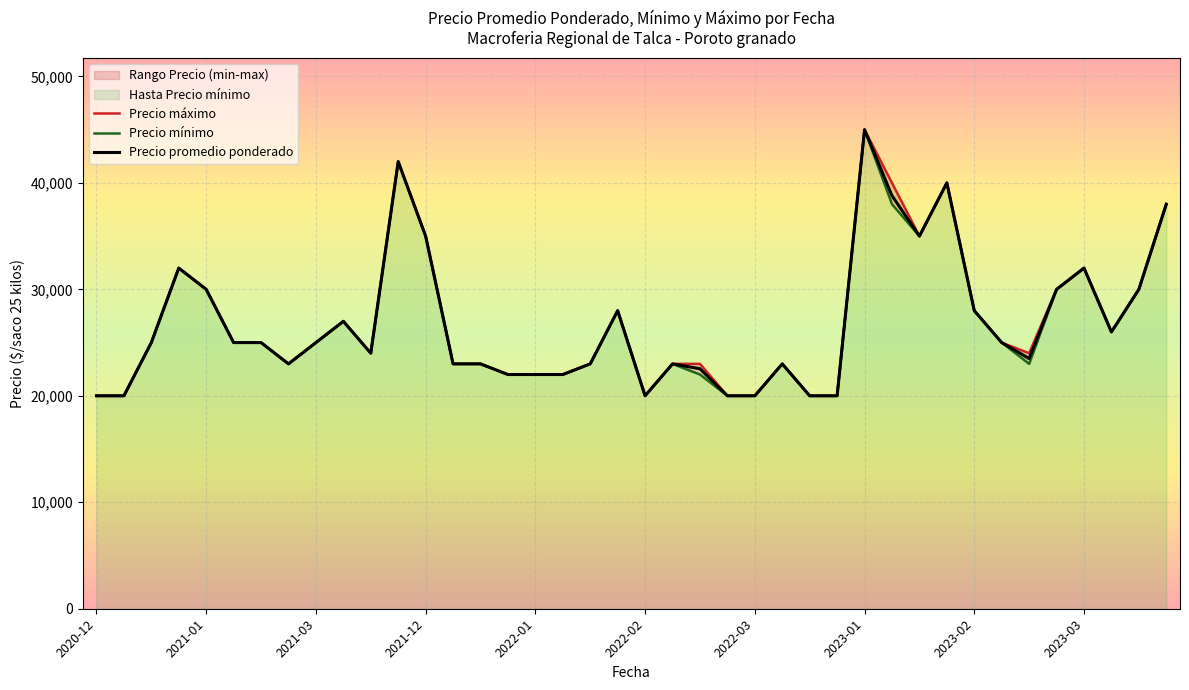

True or false: Precio máximo and Precio promedio ponderado cross at least once.

False